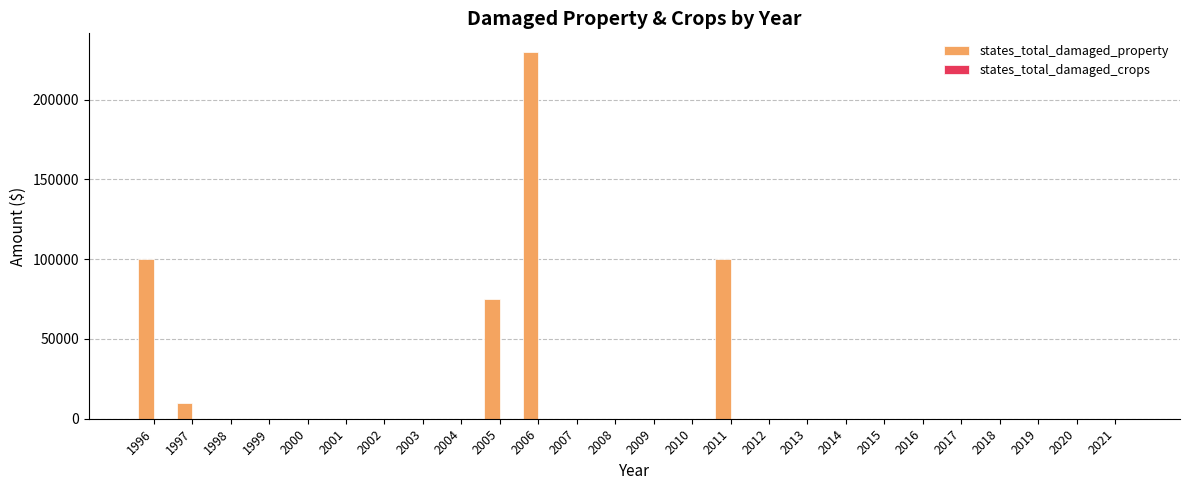

What is the sum of all values?

515000